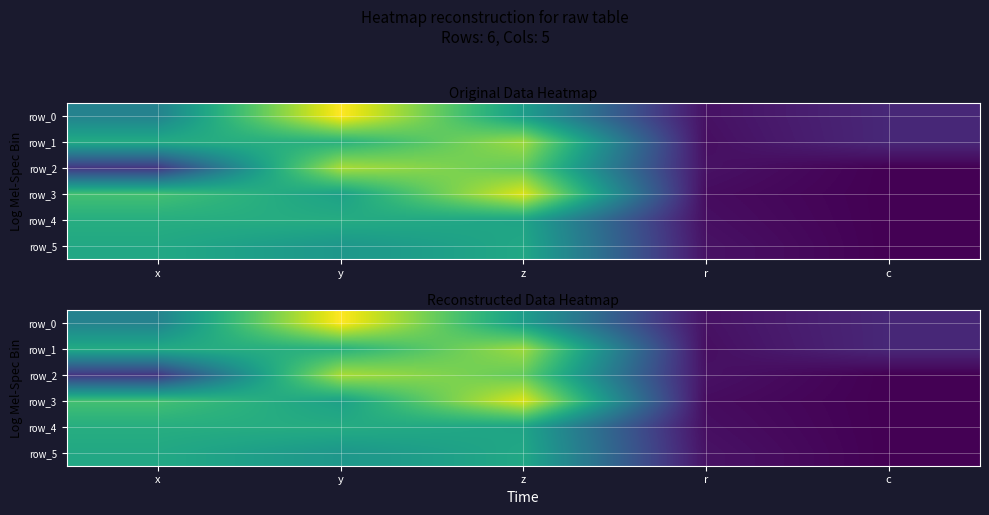

The value of row_4 at r is 0.3. True or false?

True